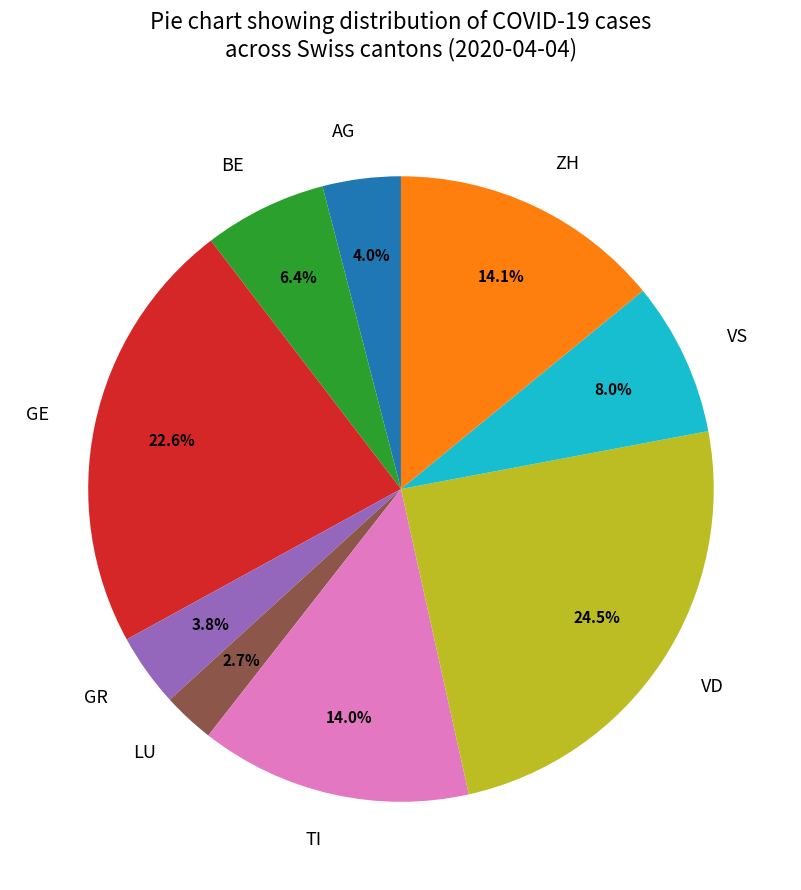

What percentage is NOT represented by LU?

97.3%